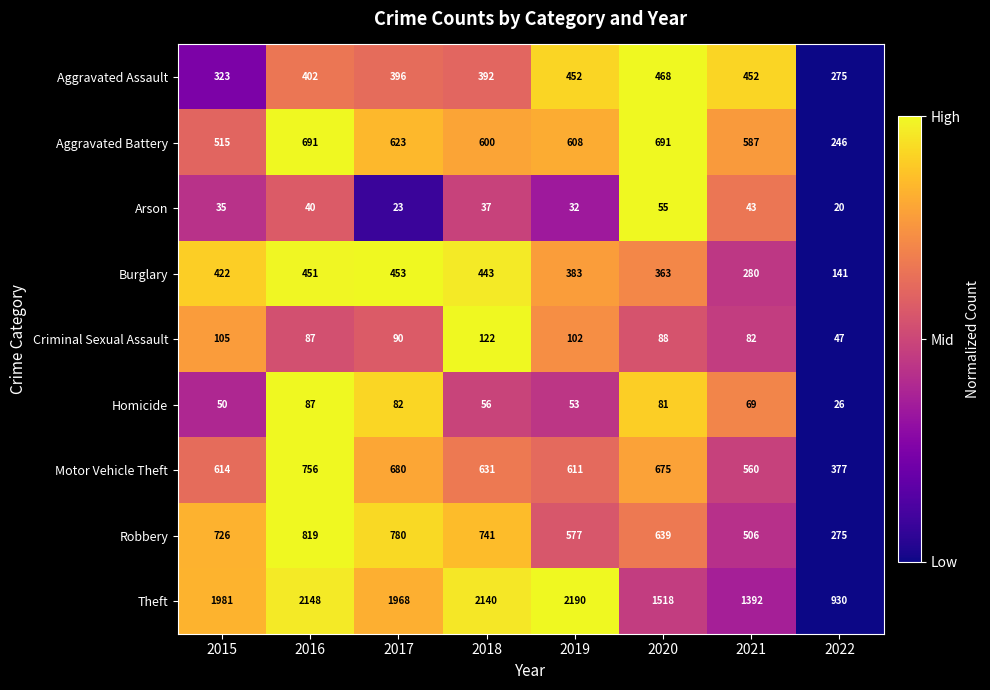

Where is Robbery nearest to the value 547?

2019